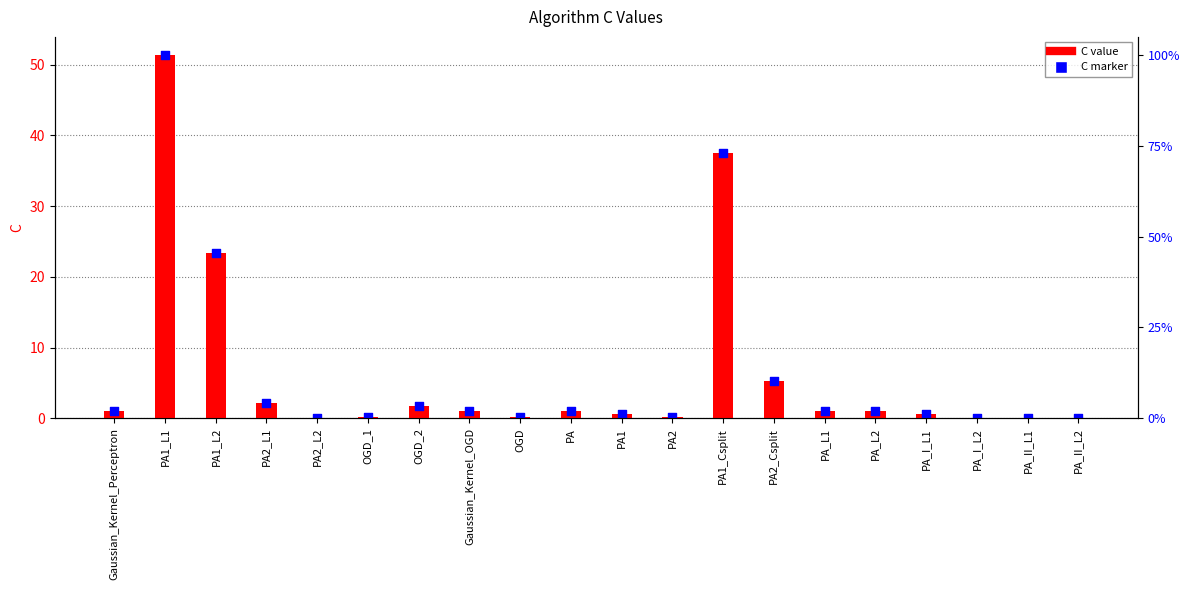

Which series has the largest Y range (max minus min)?

C